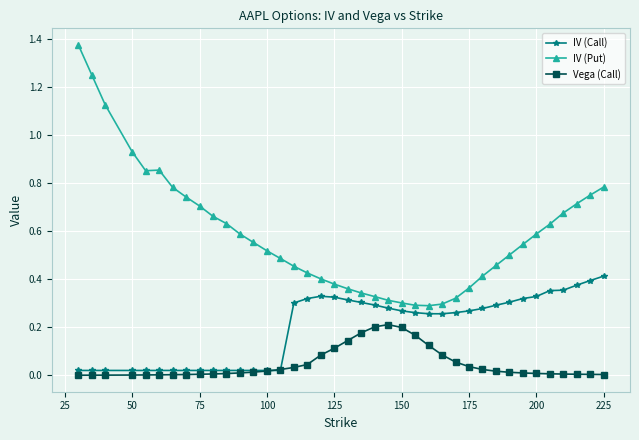

In IV (Put), how many points are higher than both neighbors (excluding endpoints)?

1